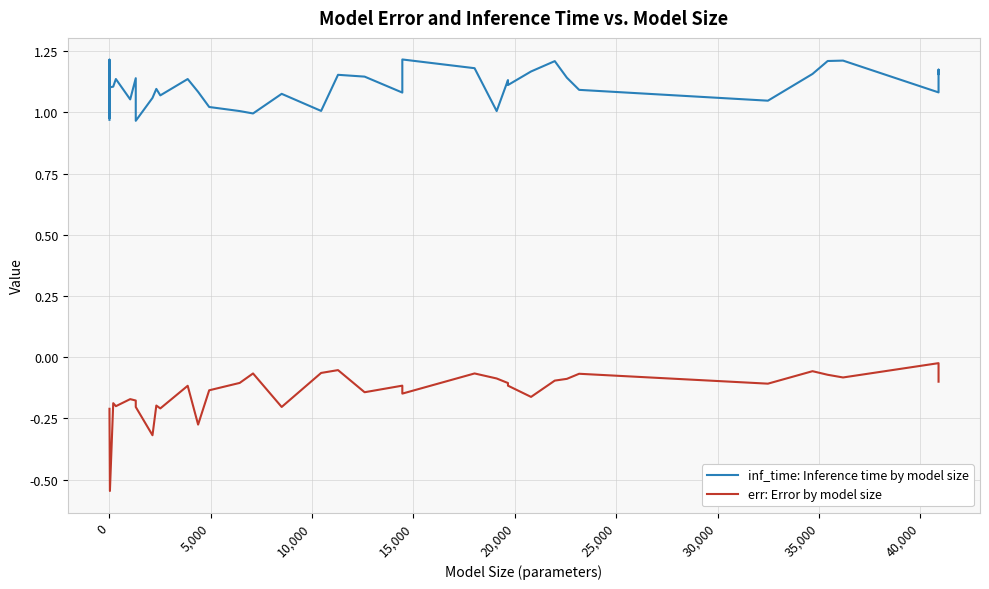

True or false: inf_time: Inference time by model size and err: Error by model size cross at least once.

False